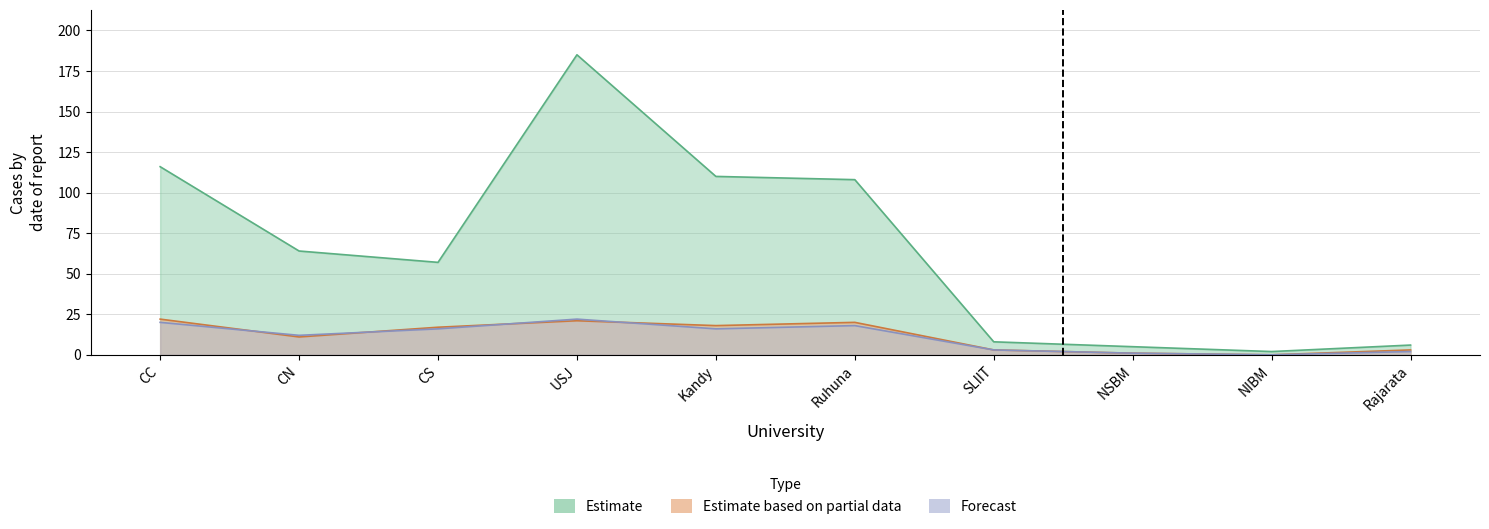

Between which two adjacent categories do APD and ACC first intersect?

CC and CN